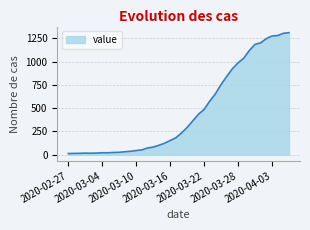

What is the difference between the maximum and second lowest values?

1298